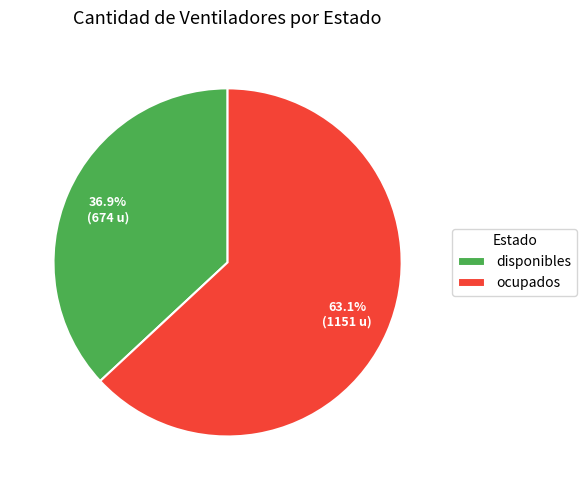

Does ocupados account for over 50% of the chart?

Yes